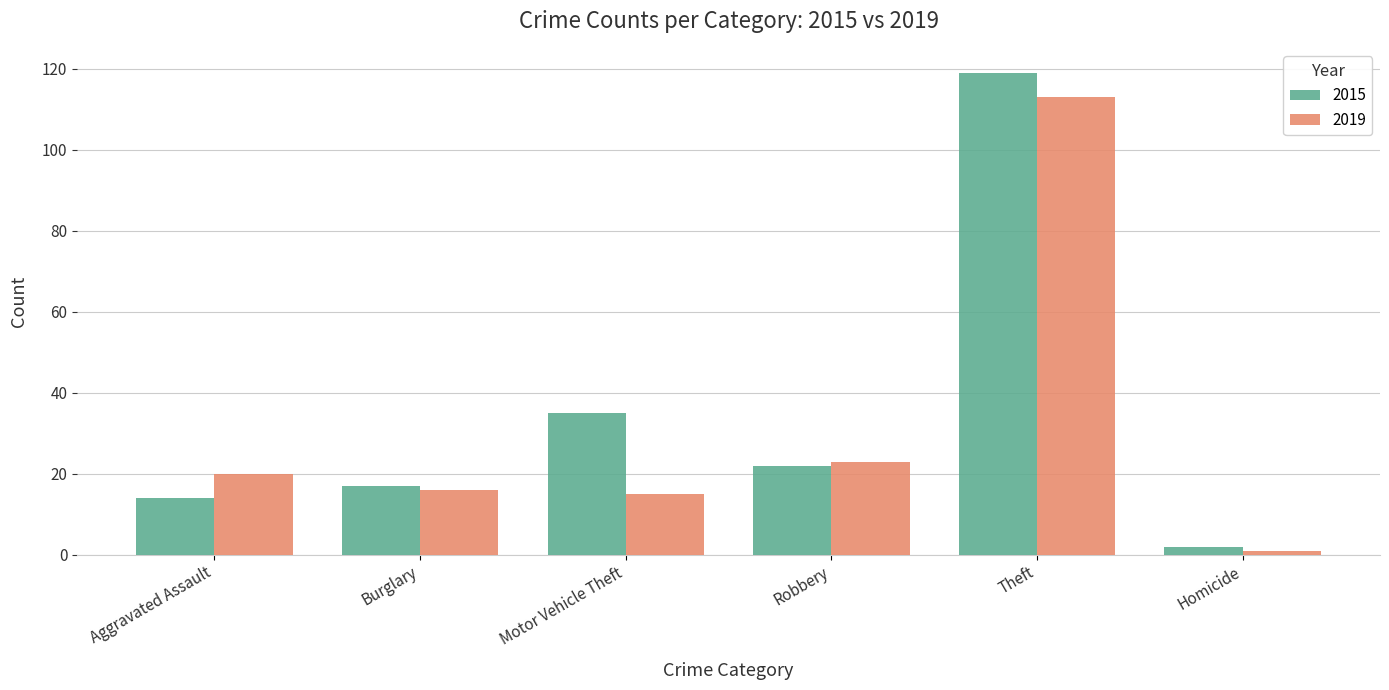

At which category does the chart reach its peak across all series?

Theft